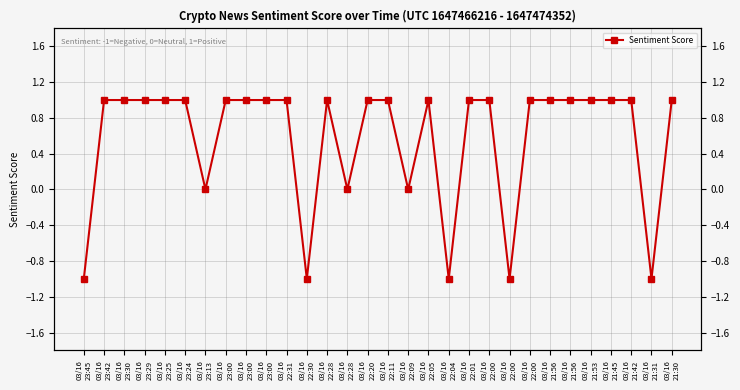

At which label is the value closest to 0?

03/16
23:13